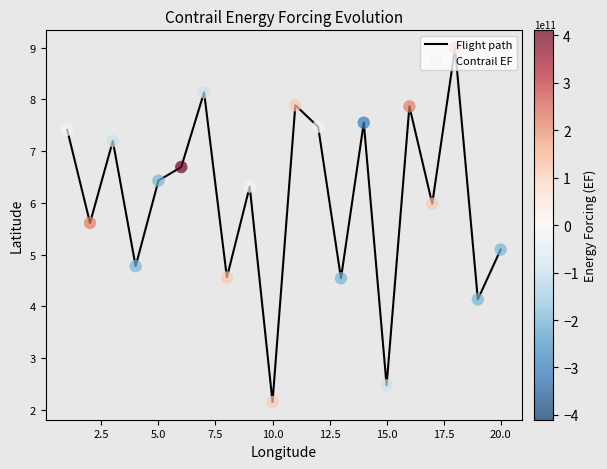

What is the smallest value displayed?

2.2